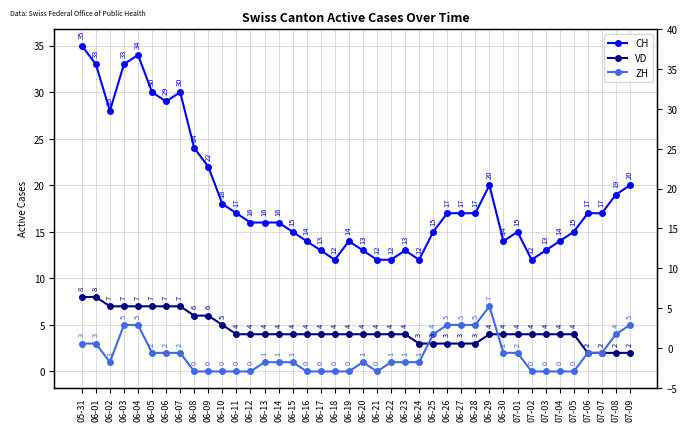

Reading left to right, what are all the values shown in this chart?

CH: 05-31=35	06-01=33	06-02=28	06-03=33	06-04=34	06-05=30	06-06=29	06-07=30	06-08=24	06-09=22	06-10=18	06-11=17	06-12=16	06-13=16	06-14=16	06-15=15	06-16=14	06-17=13	06-18=12	06-19=14	06-20=13	06-21=12	06-22=12	06-23=13	06-24=12	06-25=15	06-26=17	06-27=17	06-28=17	06-29=20	06-30=14	07-01=15	07-02=12	07-03=13	07-04=14	07-05=15	07-06=17	07-07=17	07-08=19	07-09=20
VD: 05-31=8	06-01=8	06-02=7	06-03=7	06-04=7	06-05=7	06-06=7	06-07=7	06-08=6	06-09=6	06-10=5	06-11=4	06-12=4	06-13=4	06-14=4	06-15=4	06-16=4	06-17=4	06-18=4	06-19=4	06-20=4	06-21=4	06-22=4	06-23=4	06-24=3	06-25=3	06-26=3	06-27=3	06-28=3	06-29=4	06-30=4	07-01=4	07-02=4	07-03=4	07-04=4	07-05=4	07-06=2	07-07=2	07-08=2	07-09=2
ZH: 05-31=3	06-01=3	06-02=1	06-03=5	06-04=5	06-05=2	06-06=2	06-07=2	06-08=0	06-09=0	06-10=0	06-11=0	06-12=0	06-13=1	06-14=1	06-15=1	06-16=0	06-17=0	06-18=0	06-19=0	06-20=1	06-21=0	06-22=1	06-23=1	06-24=1	06-25=4	06-26=5	06-27=5	06-28=5	06-29=7	06-30=2	07-01=2	07-02=0	07-03=0	07-04=0	07-05=0	07-06=2	07-07=2	07-08=4	07-09=5